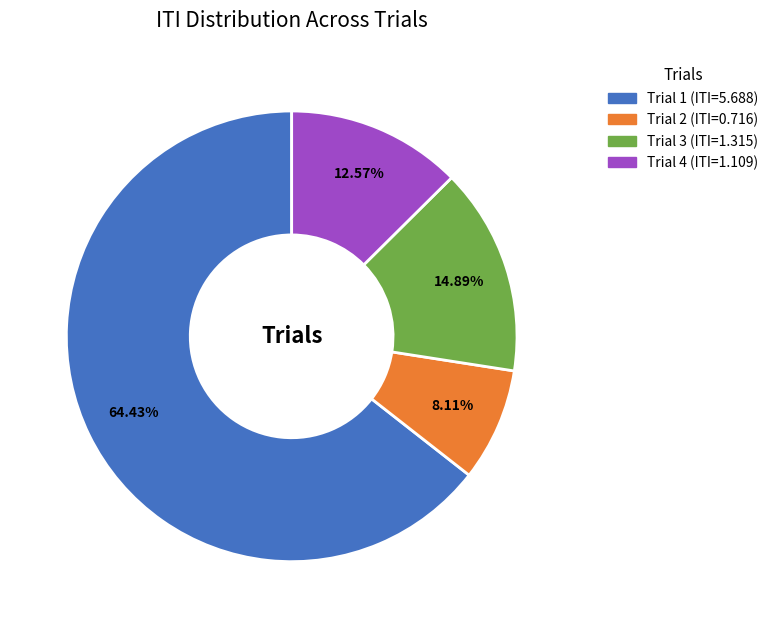

Count the number of slices in the pie.

4